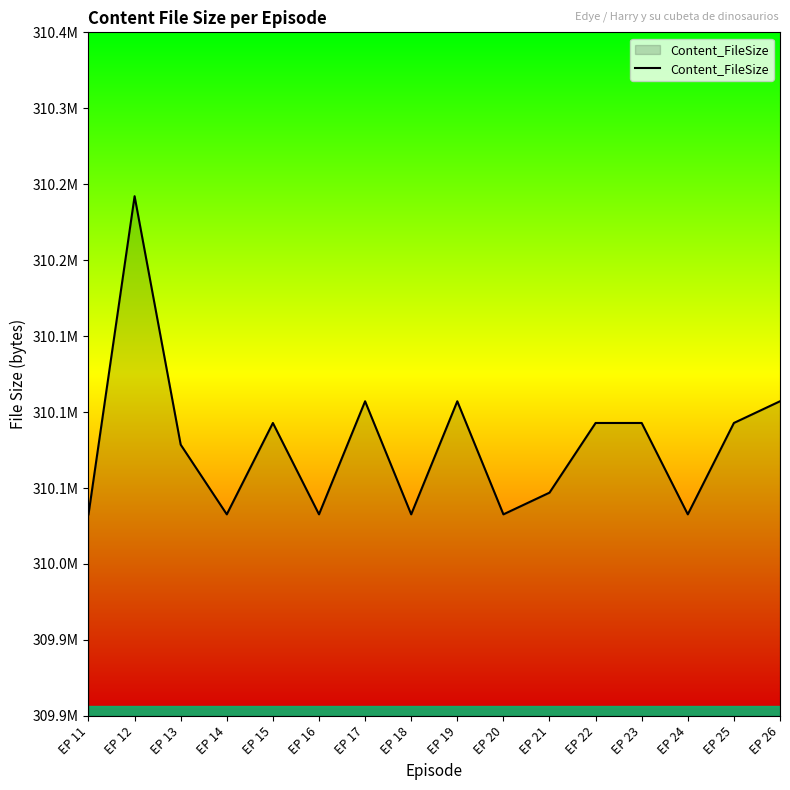

What is the change in value from EP 14 to EP 19?

+74448